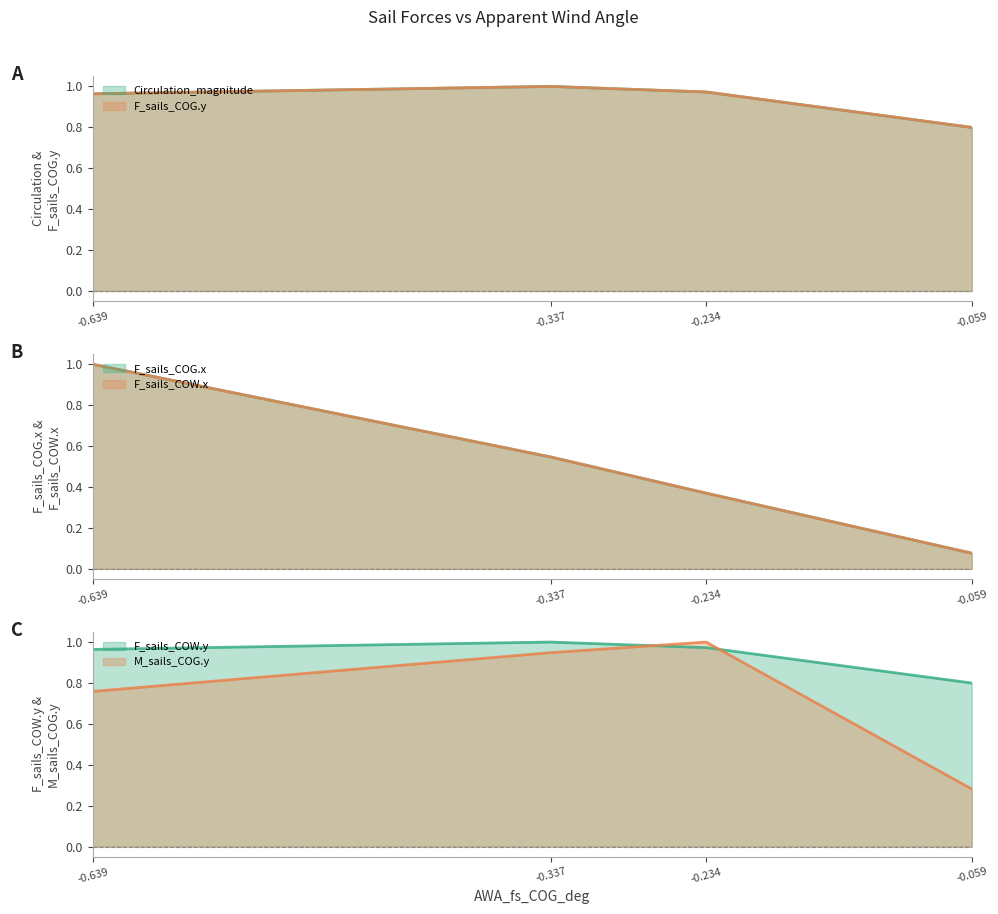

Rank the series by their maximum value, from highest to lowest.

Circulation_magnitude, F_sails_COG.y, F_sails_COW.y, F_sails_COG.x, F_sails_COW.x, M_sails_COG.y